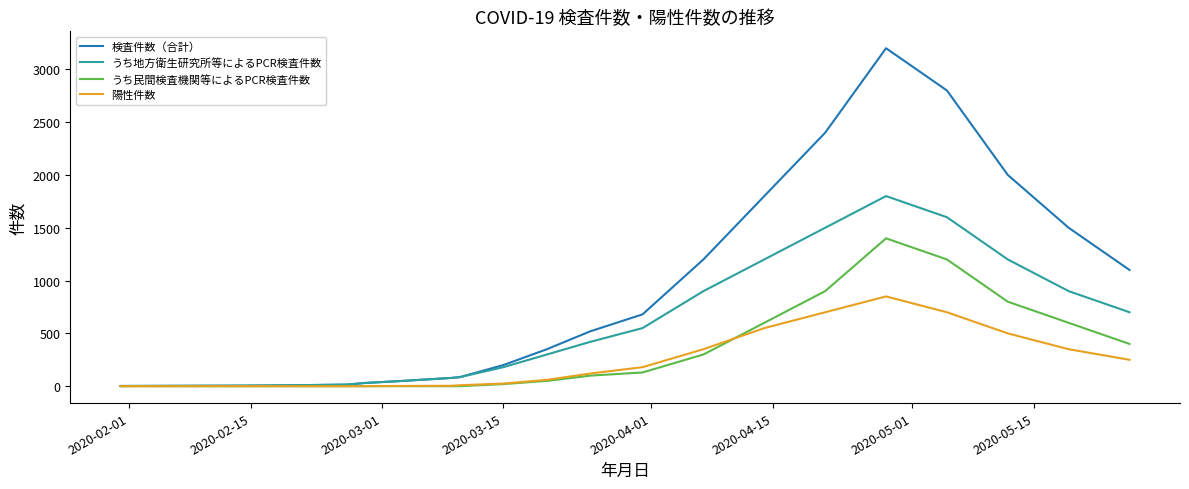

What is the greatest value displayed?

3200